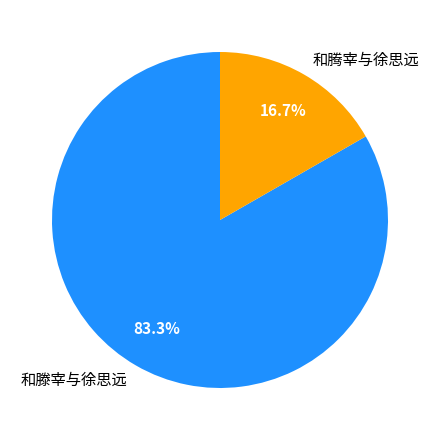

What percentage is the 和滕宰与徐思远 slice, to the nearest percent?

83%